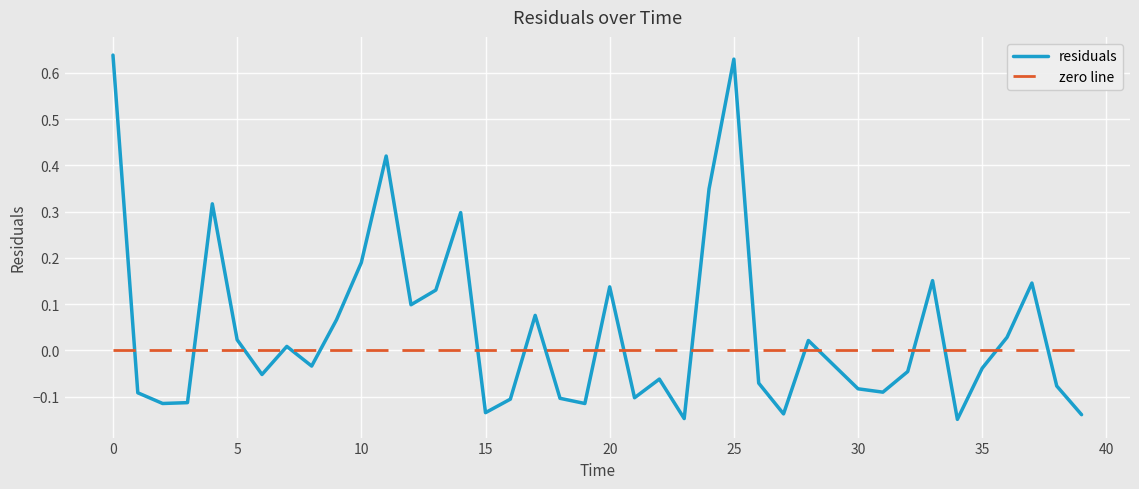

Which series has the largest total across all categories?

residuals